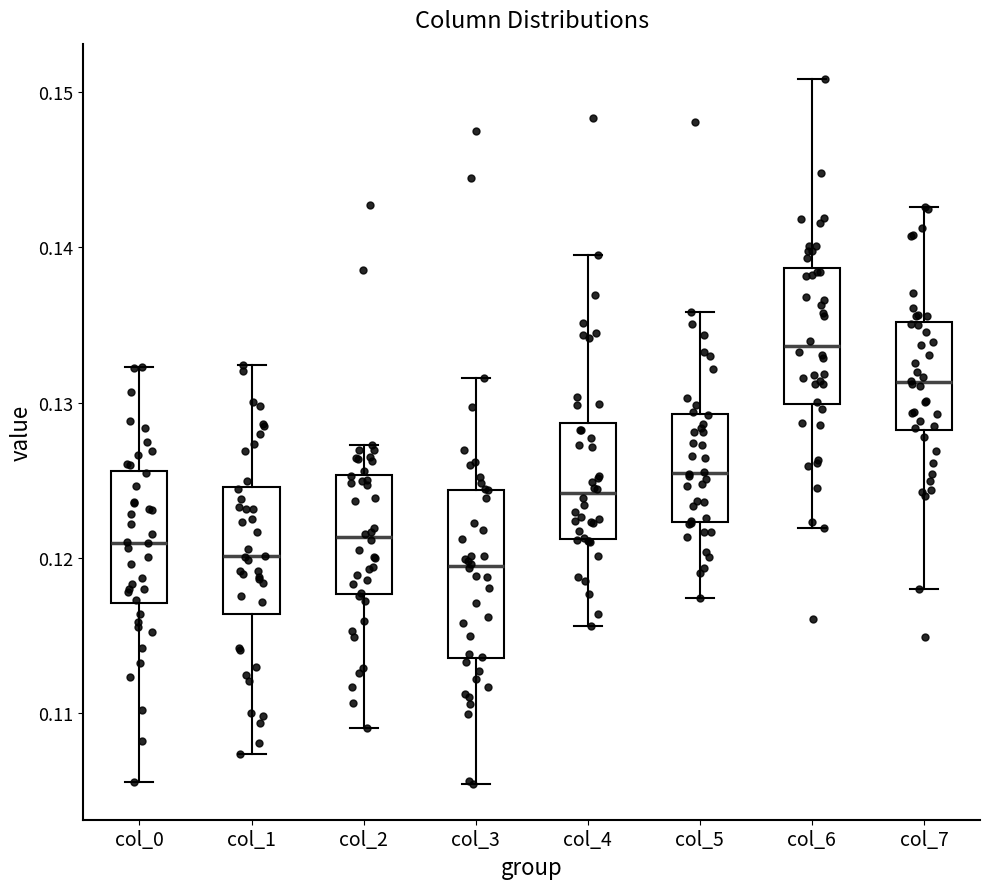

Comparing the boxes themselves (not the whiskers), which one is the tallest?

col_3